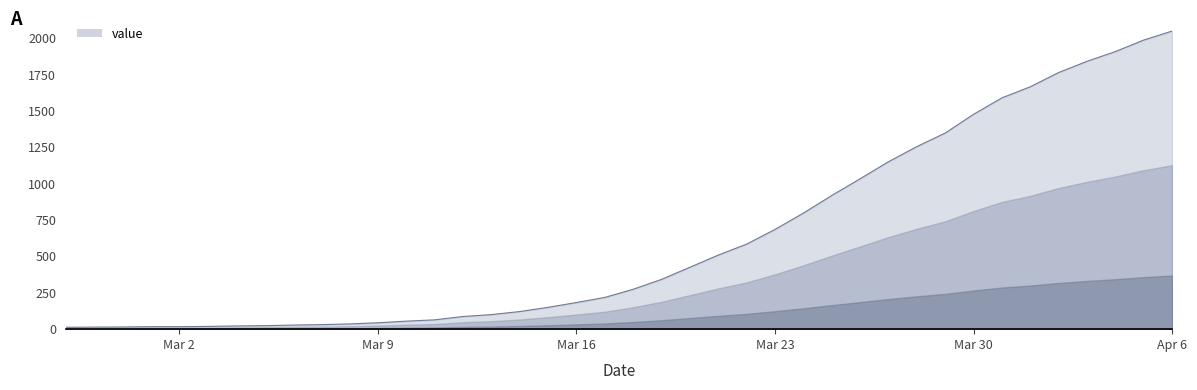

What is the difference between the maximum and minimum values?

2035